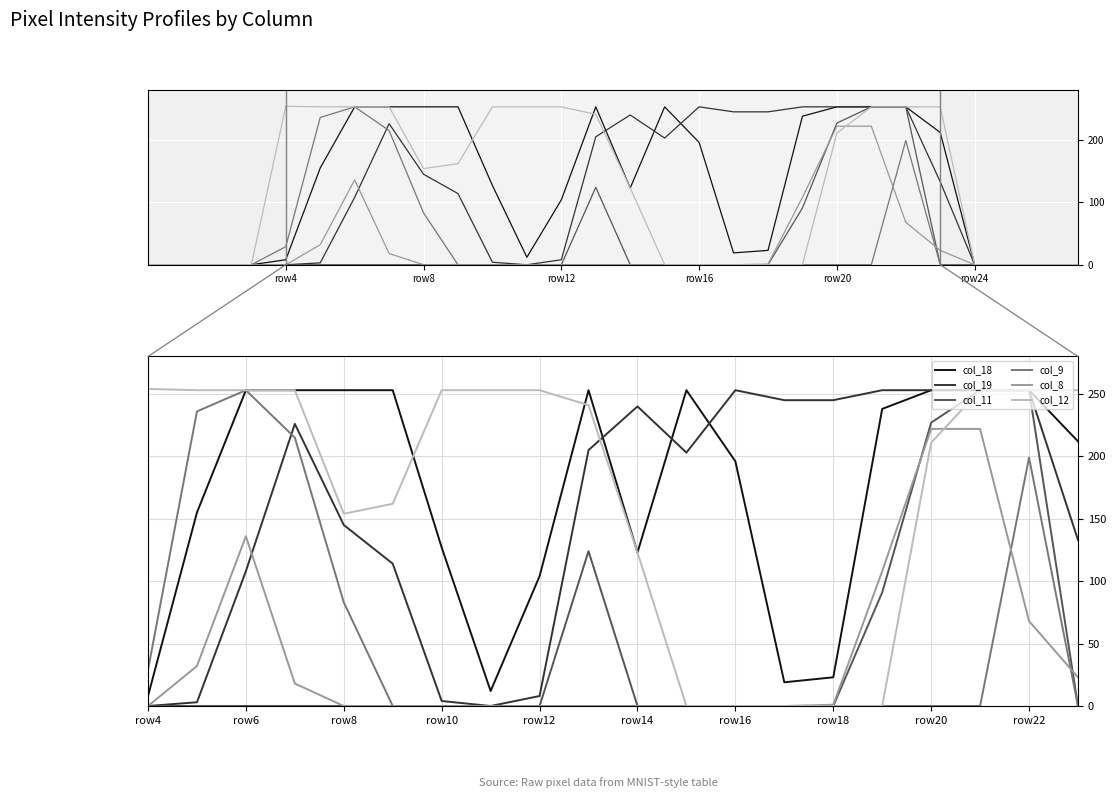

What is the average value of the col_19 series?

157